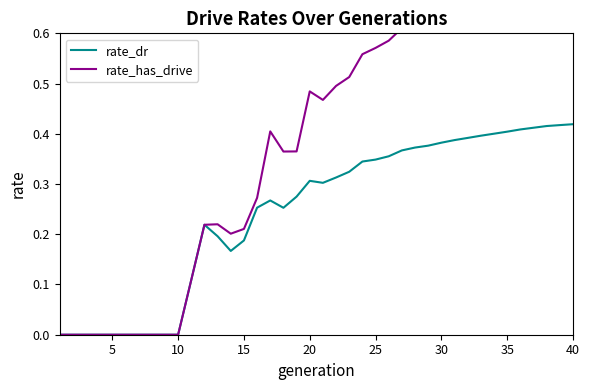

At how many categories does at least one series exceed 0?

30